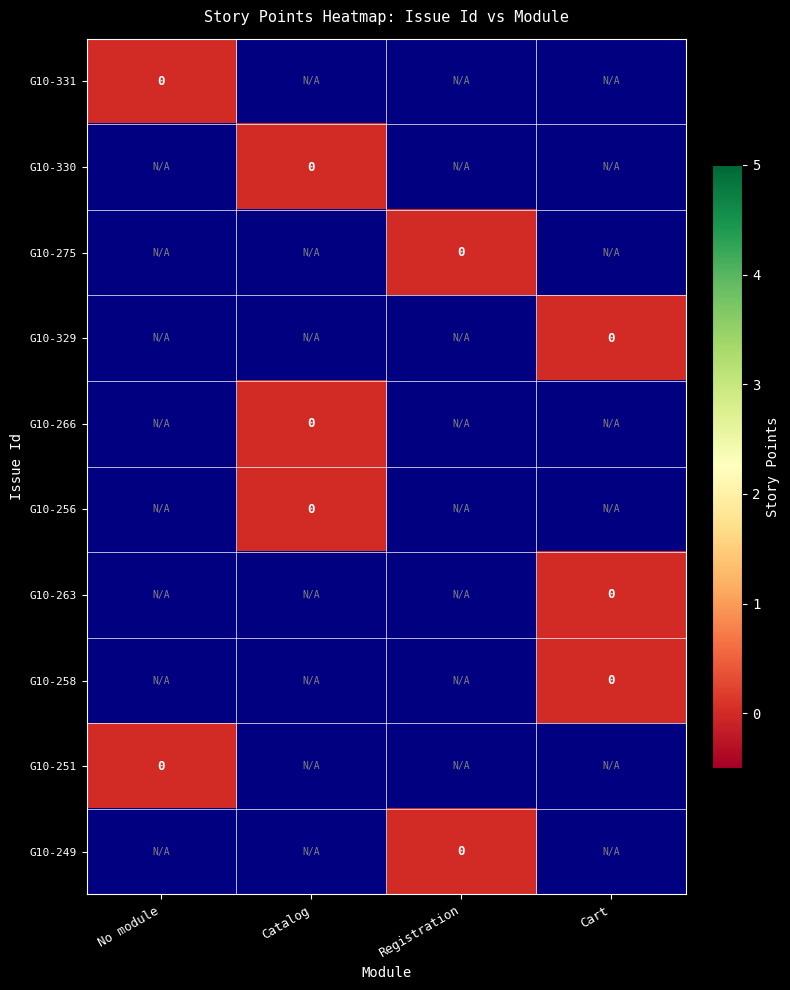

Rank the categories by G10-251 value from highest to lowest.

No module, Catalog, Registration, Cart